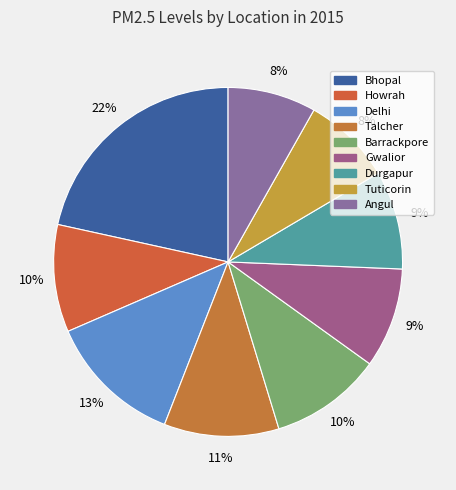

What is the total percentage of Tuticorin and Talcher?

19.0%